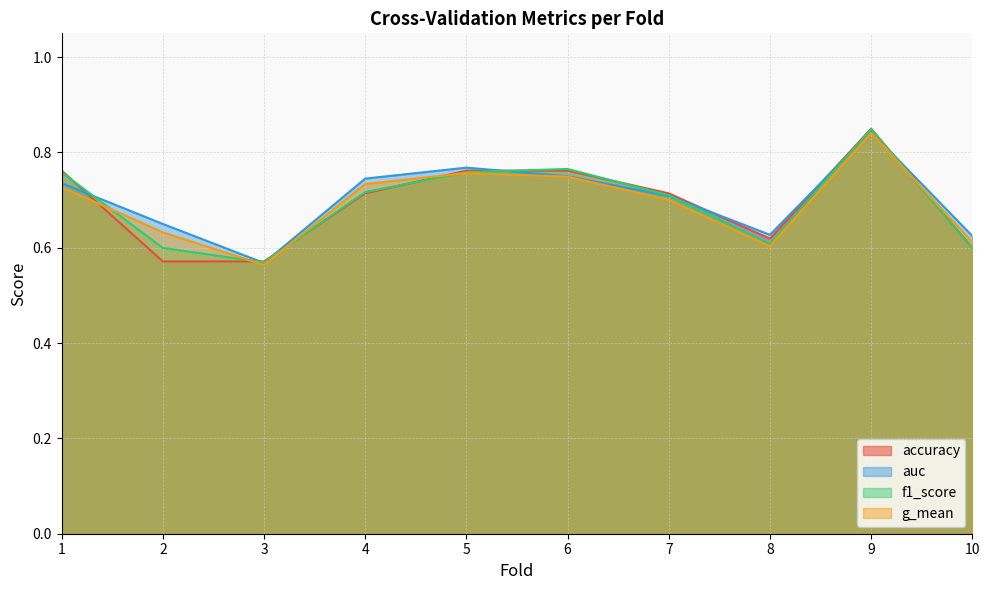

True or false: g_mean and auc intersect in this chart.

False